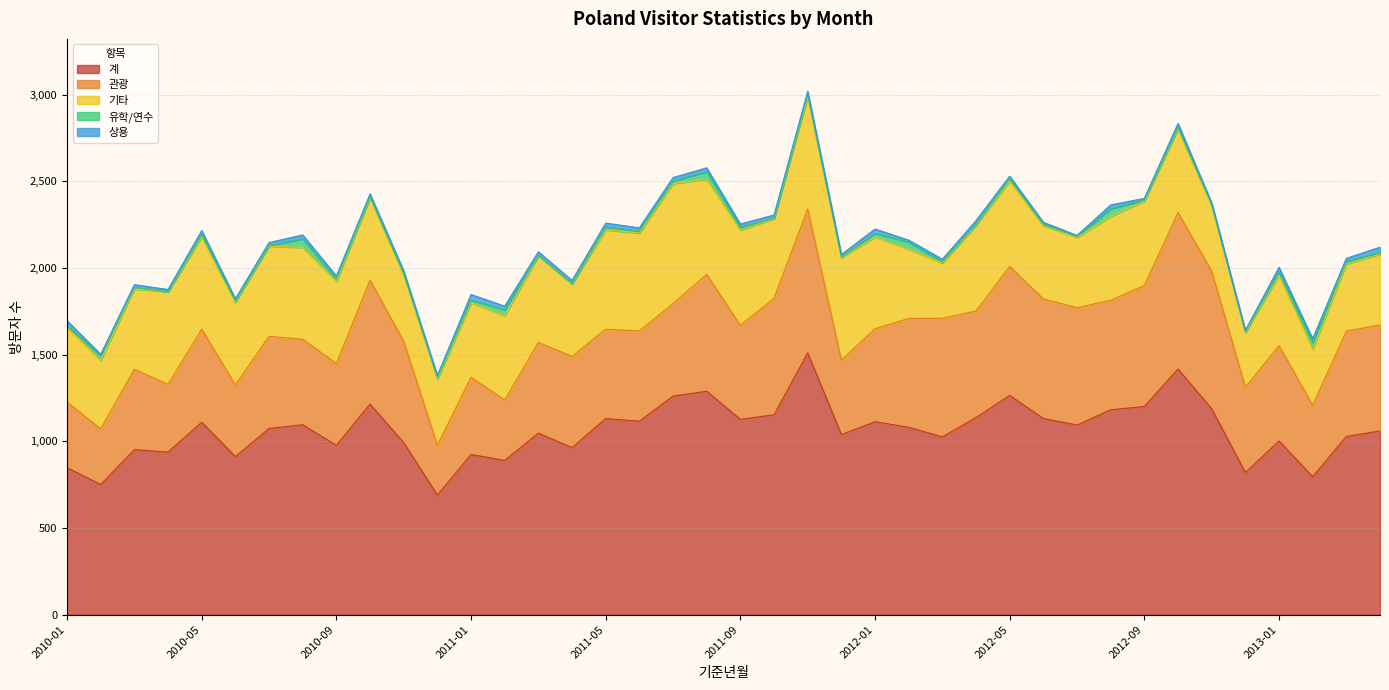

At how many categories does at least one series exceed 1172?

9